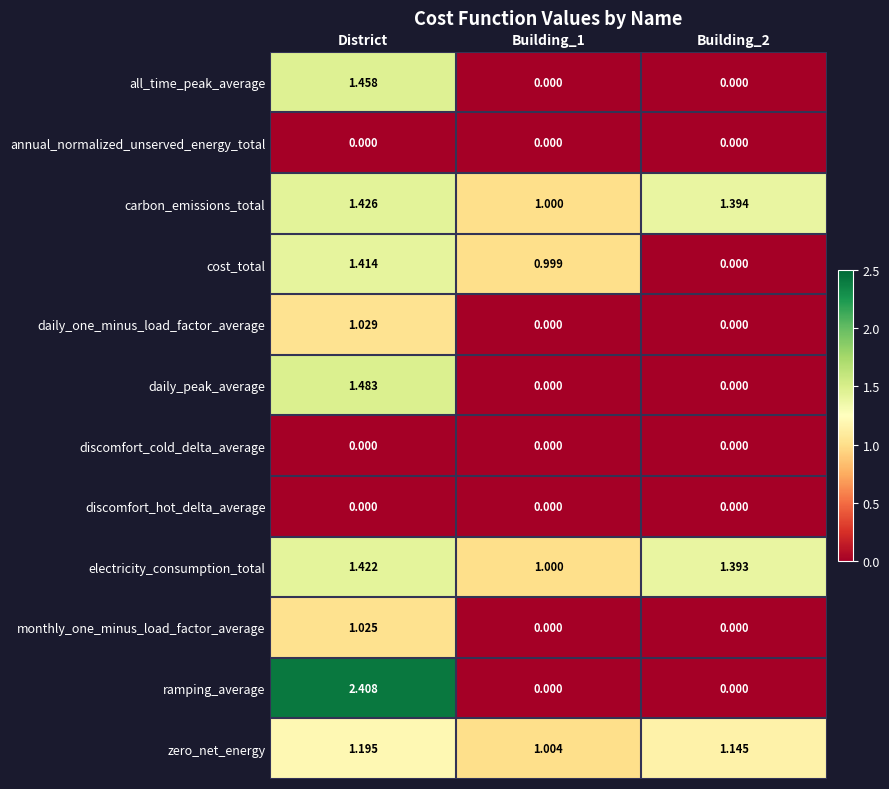

At which label does all_time_peak_average reach its peak?

District